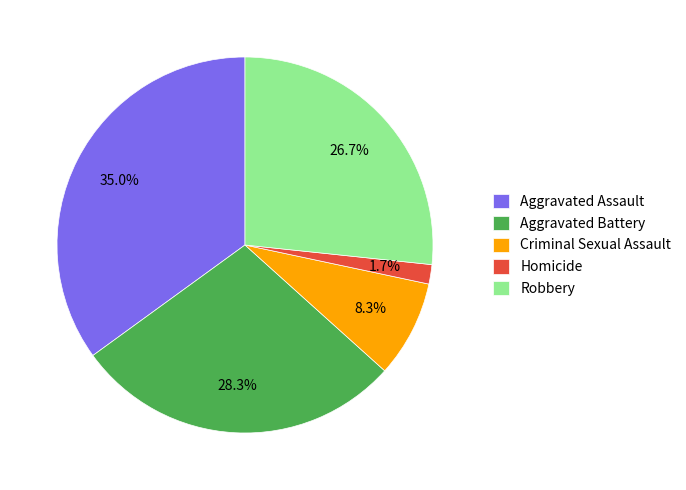

What percentage is the Aggravated Assault slice, to the nearest percent?

35%